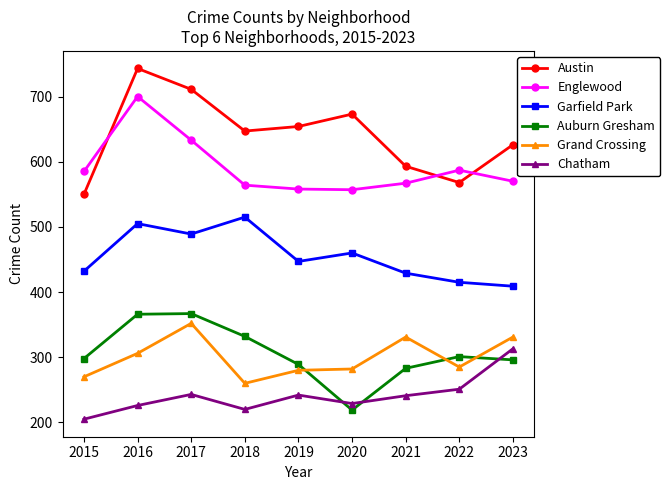

What is the difference between the Chatham values at 2015 and 2023?

108